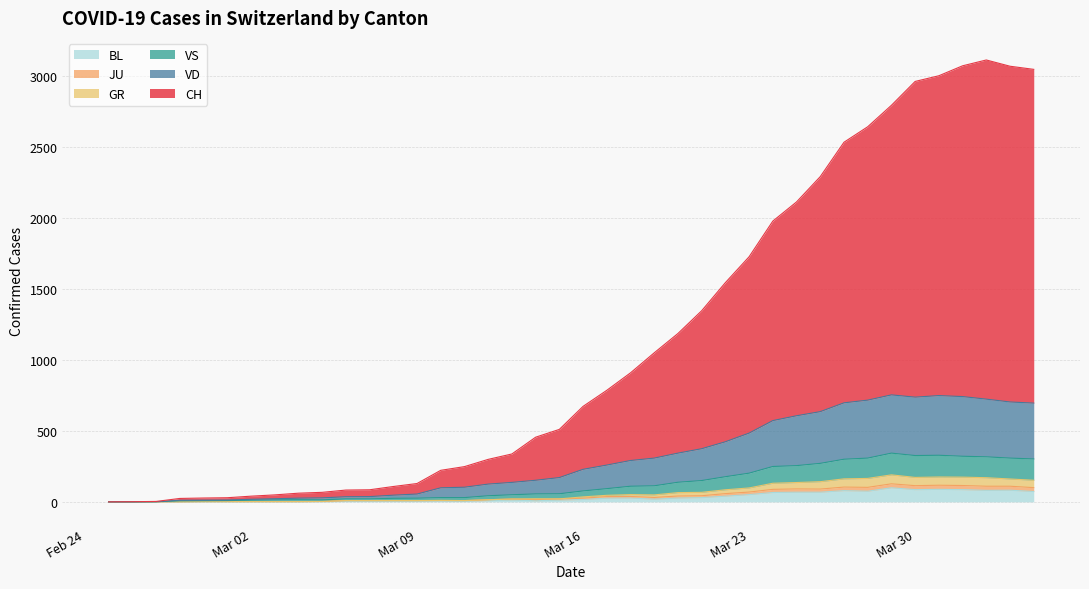

What is the highest value of the BL series?

99